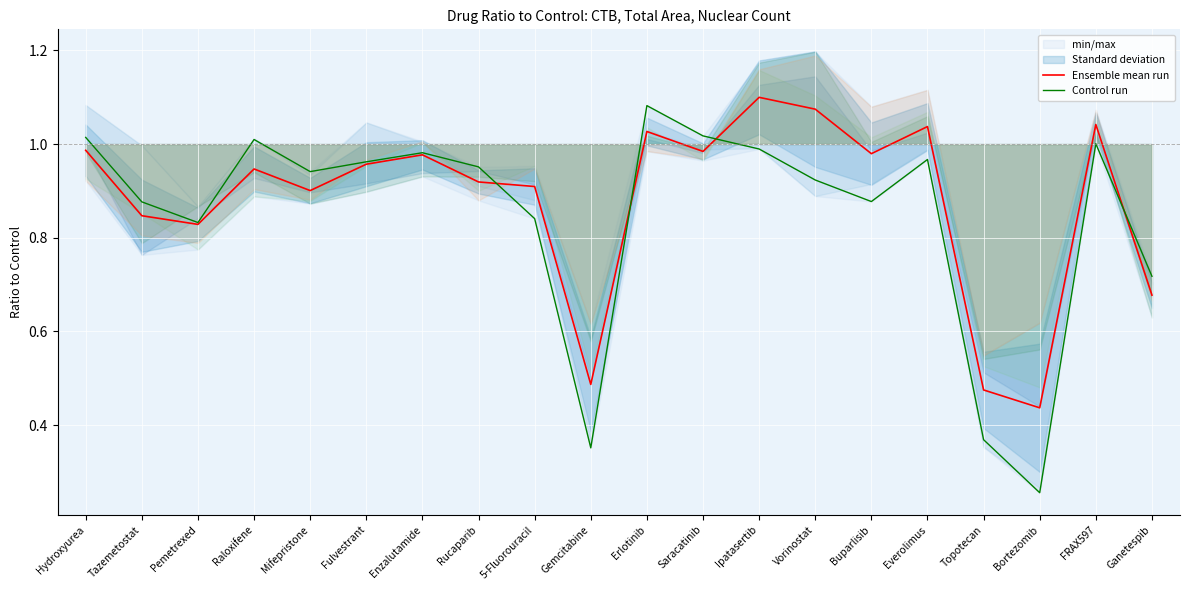

The Control run series shows 1.6 at Raloxifene. True or false?

False